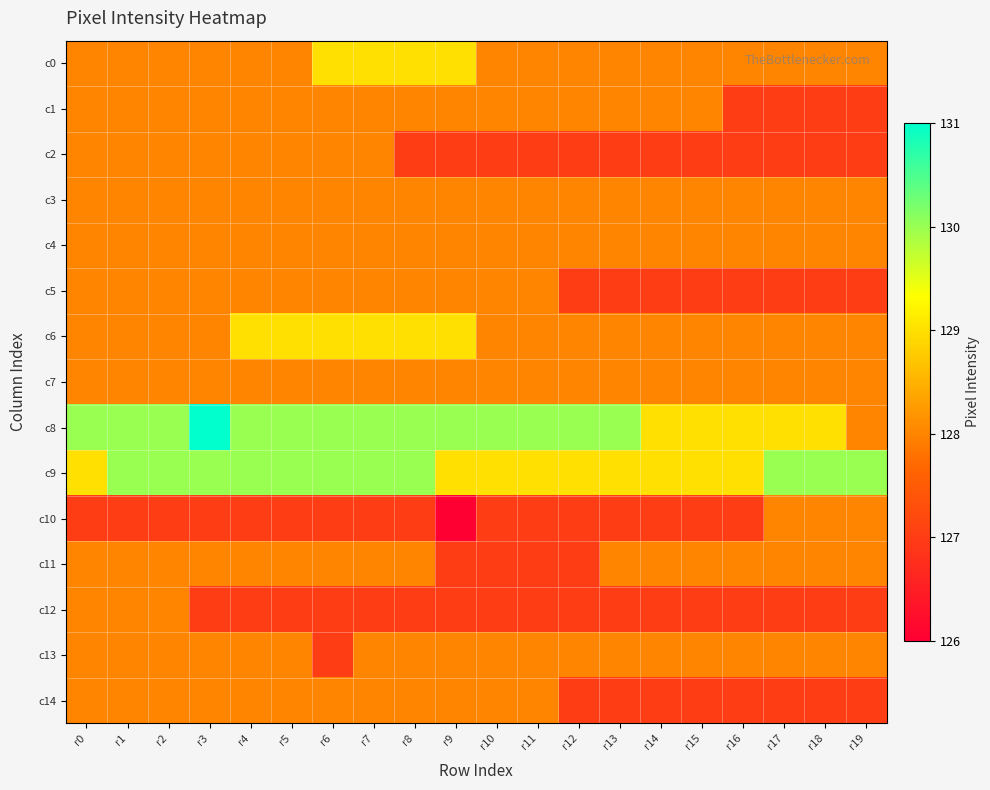

Reading left to right, extract all data points from this chart.

c0: r0=128	r1=128	r2=128	r3=128	r4=128	r5=128	r6=129	r7=129	r8=129	r9=129	r10=128	r11=128	r12=128	r13=128	r14=128	r15=128	r16=128	r17=128	r18=128	r19=128
c1: r0=128	r1=128	r2=128	r3=128	r4=128	r5=128	r6=128	r7=128	r8=128	r9=128	r10=128	r11=128	r12=128	r13=128	r14=128	r15=128	r16=127	r17=127	r18=127	r19=127
c2: r0=128	r1=128	r2=128	r3=128	r4=128	r5=128	r6=128	r7=128	r8=127	r9=127	r10=127	r11=127	r12=127	r13=127	r14=127	r15=127	r16=127	r17=127	r18=127	r19=127
c3: r0=128	r1=128	r2=128	r3=128	r4=128	r5=128	r6=128	r7=128	r8=128	r9=128	r10=128	r11=128	r12=128	r13=128	r14=128	r15=128	r16=128	r17=128	r18=128	r19=128
c4: r0=128	r1=128	r2=128	r3=128	r4=128	r5=128	r6=128	r7=128	r8=128	r9=128	r10=128	r11=128	r12=128	r13=128	r14=128	r15=128	r16=128	r17=128	r18=128	r19=128
c5: r0=128	r1=128	r2=128	r3=128	r4=128	r5=128	r6=128	r7=128	r8=128	r9=128	r10=128	r11=128	r12=127	r13=127	r14=127	r15=127	r16=127	r17=127	r18=127	r19=127
c6: r0=128	r1=128	r2=128	r3=128	r4=129	r5=129	r6=129	r7=129	r8=129	r9=129	r10=128	r11=128	r12=128	r13=128	r14=128	r15=128	r16=128	r17=128	r18=128	r19=128
c7: r0=128	r1=128	r2=128	r3=128	r4=128	r5=128	r6=128	r7=128	r8=128	r9=128	r10=128	r11=128	r12=128	r13=128	r14=128	r15=128	r16=128	r17=128	r18=128	r19=128
c8: r0=130	r1=130	r2=130	r3=131	r4=130	r5=130	r6=130	r7=130	r8=130	r9=130	r10=130	r11=130	r12=130	r13=130	r14=129	r15=129	r16=129	r17=129	r18=129	r19=128
c9: r0=129	r1=130	r2=130	r3=130	r4=130	r5=130	r6=130	r7=130	r8=130	r9=129	r10=129	r11=129	r12=129	r13=129	r14=129	r15=129	r16=129	r17=130	r18=130	r19=130
c10: r0=127	r1=127	r2=127	r3=127	r4=127	r5=127	r6=127	r7=127	r8=127	r9=126	r10=127	r11=127	r12=127	r13=127	r14=127	r15=127	r16=127	r17=128	r18=128	r19=128
c11: r0=128	r1=128	r2=128	r3=128	r4=128	r5=128	r6=128	r7=128	r8=128	r9=127	r10=127	r11=127	r12=127	r13=128	r14=128	r15=128	r16=128	r17=128	r18=128	r19=128
c12: r0=128	r1=128	r2=128	r3=127	r4=127	r5=127	r6=127	r7=127	r8=127	r9=127	r10=127	r11=127	r12=127	r13=127	r14=127	r15=127	r16=127	r17=127	r18=127	r19=127
c13: r0=128	r1=128	r2=128	r3=128	r4=128	r5=128	r6=127	r7=128	r8=128	r9=128	r10=128	r11=128	r12=128	r13=128	r14=128	r15=128	r16=128	r17=128	r18=128	r19=128
c14: r0=128	r1=128	r2=128	r3=128	r4=128	r5=128	r6=128	r7=128	r8=128	r9=128	r10=128	r11=128	r12=127	r13=127	r14=127	r15=127	r16=127	r17=127	r18=127	r19=127